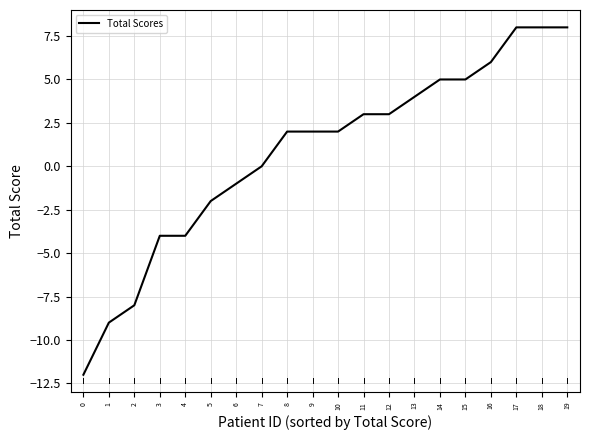

Reading left to right, list all the values displayed in this chart.

-12	-9	-8	-4	-4	-2	-1	0	2	2	2	3	3	4	5	5	6	8	8	8